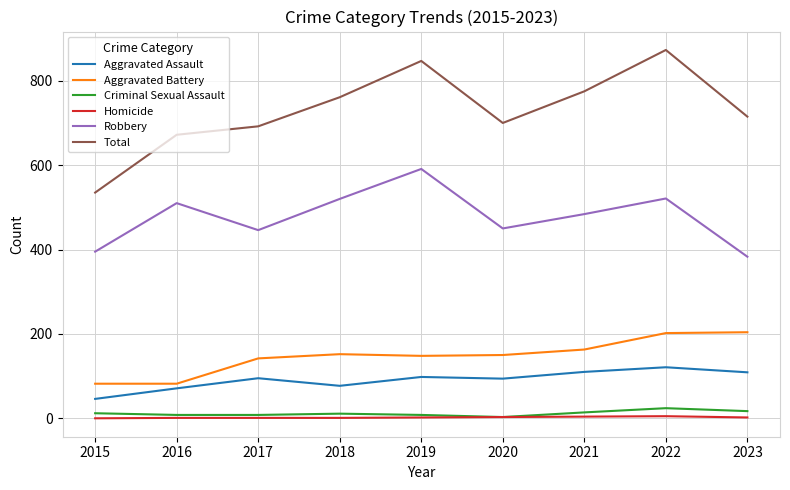

True or false: Robbery and Aggravated Assault cross at least once.

False